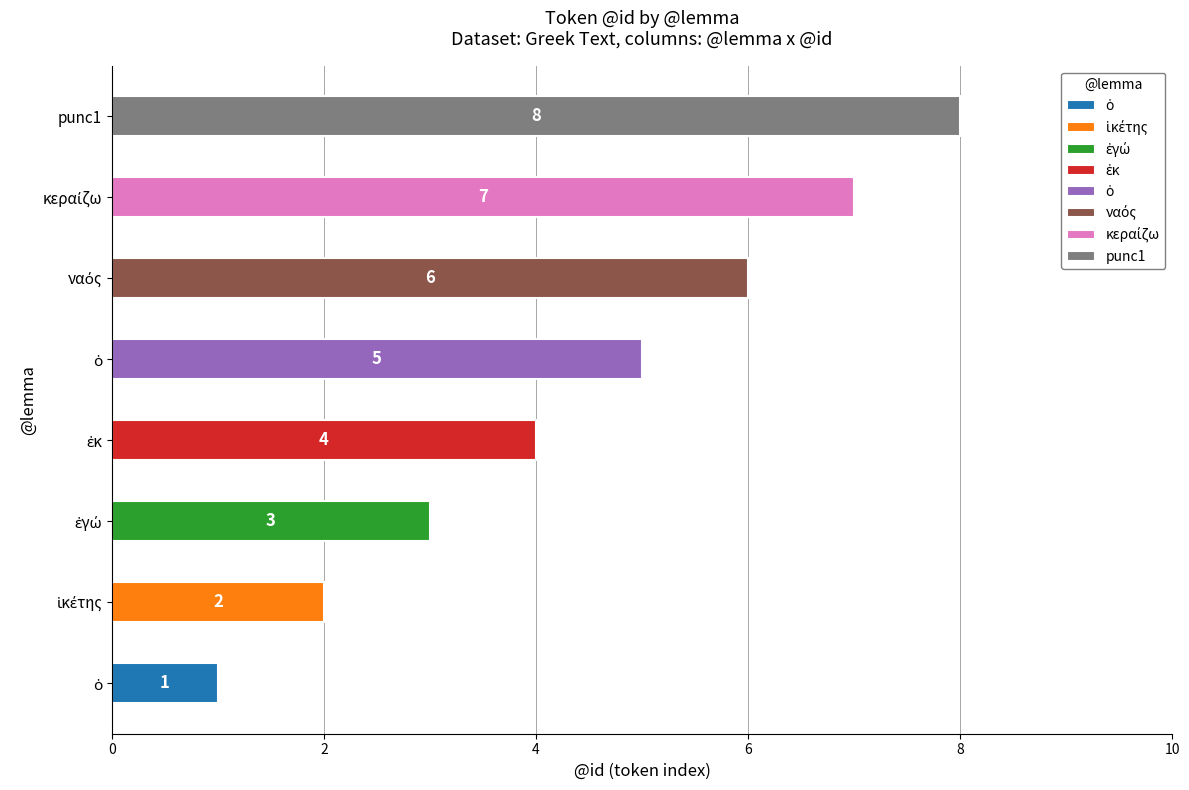

Which has a higher value, ὁ or punc1?

punc1